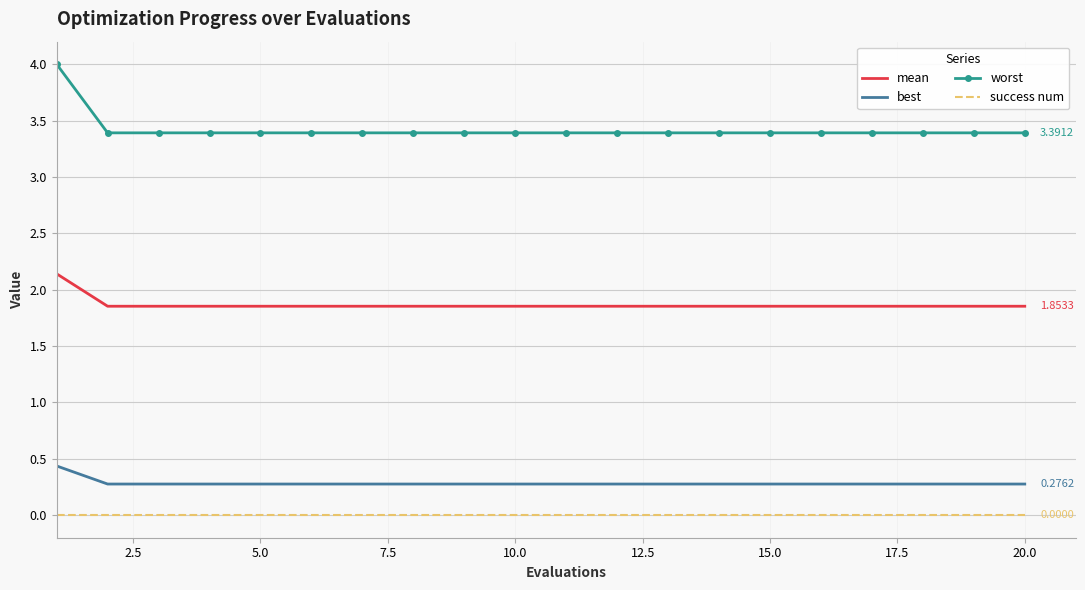

Which series has the widest spread of values?

worst